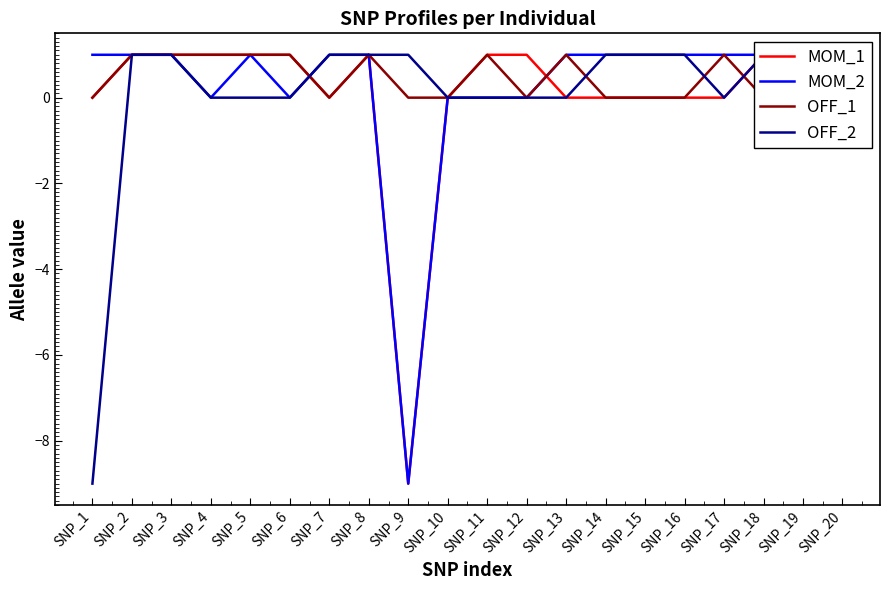

Which series changed the most between SNP_12 and SNP_17?

MOM_1